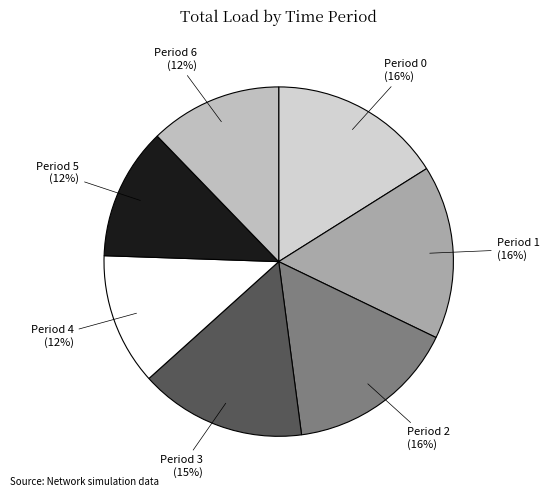

Is the sum of Period 5 (12%) and Period 3 (15%) greater than half?

No